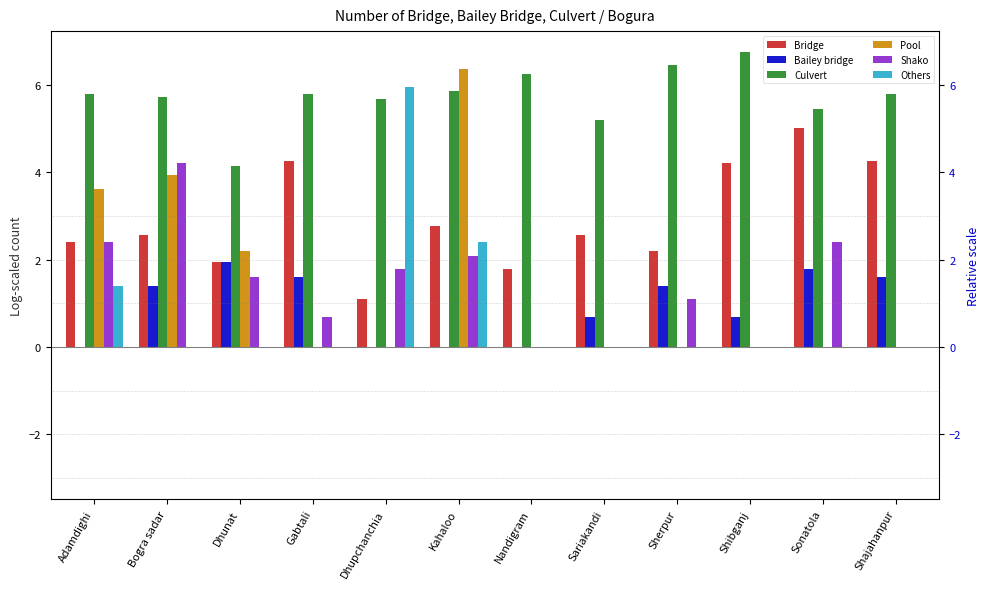

At which category does the chart reach its minimum across all series?

Adamdighi